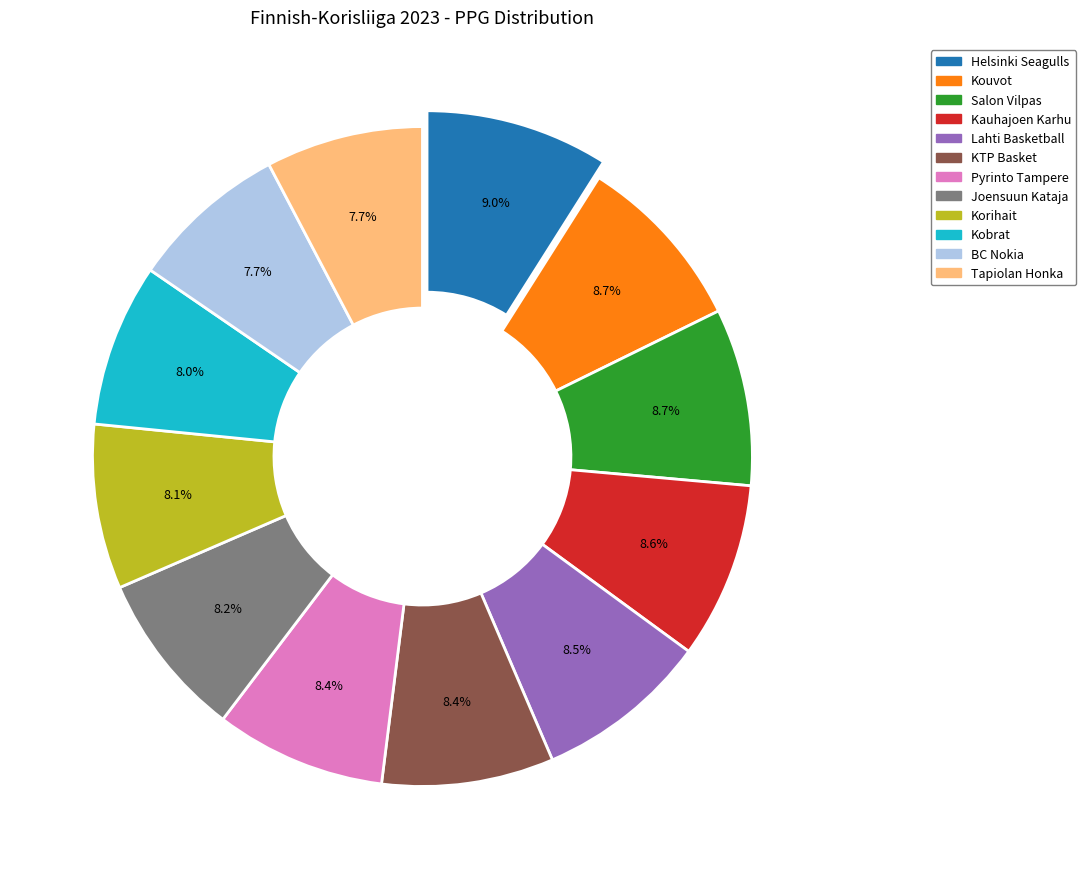

Count the number of slices in the pie.

12